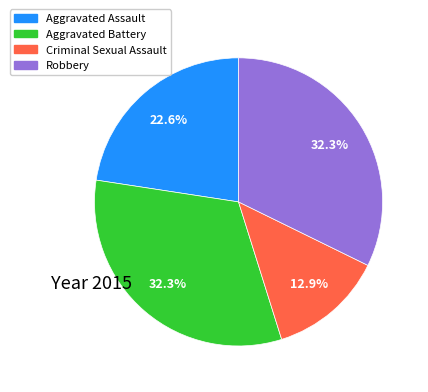

What is the smallest slice in the pie chart?

Criminal Sexual Assault